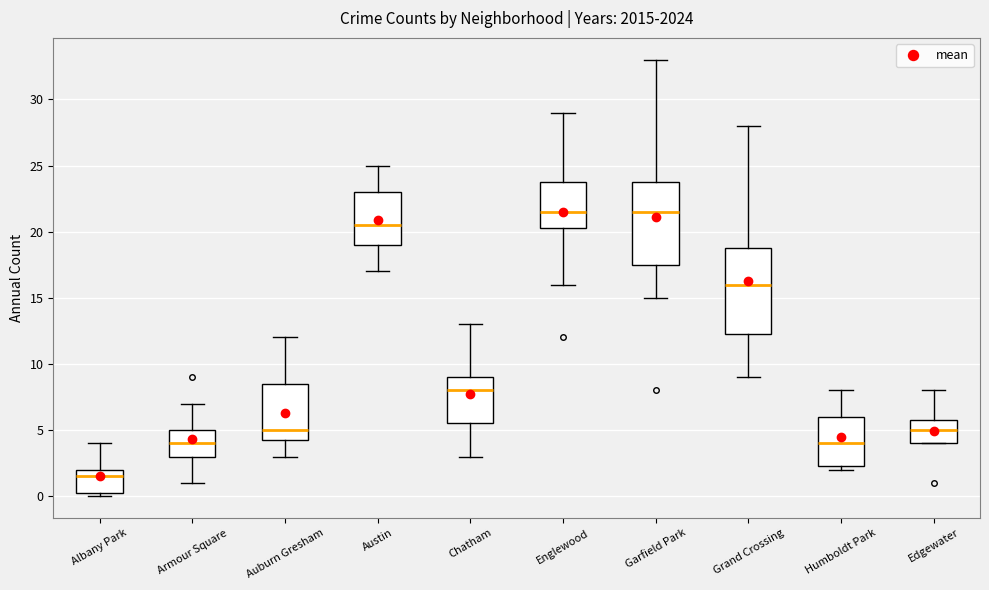

Where is the lower edge of the box for Austin on the y-axis? The values are not printed on the chart, so give them approximately, as read against the axis.

19.0